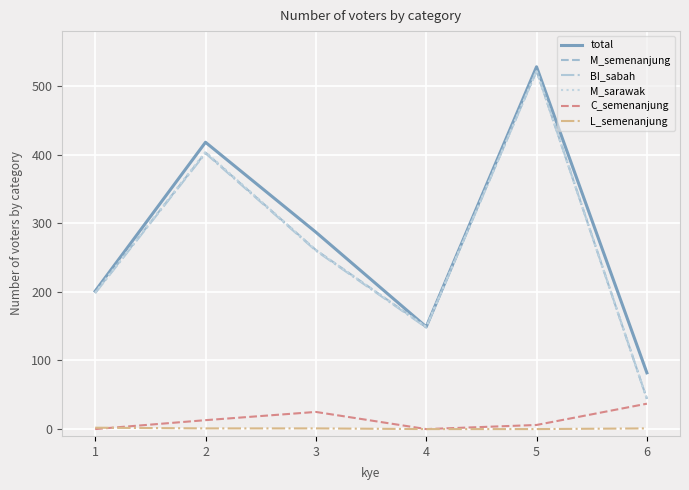

Rank the categories by total value from highest to lowest.

5, 2, 3, 1, 4, 6